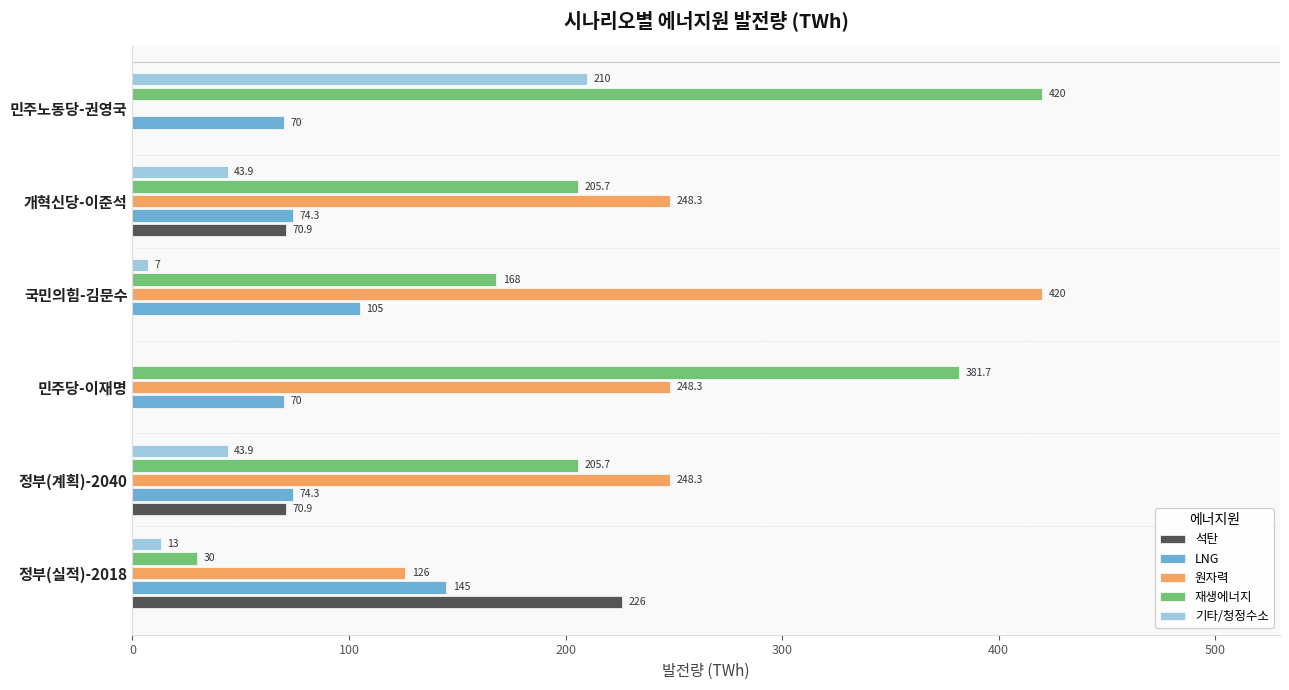

How many positive values does the 기타/청정수소 series have?

5